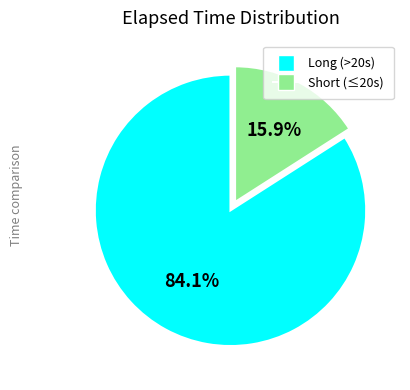

Does any single category account for the majority?

Yes